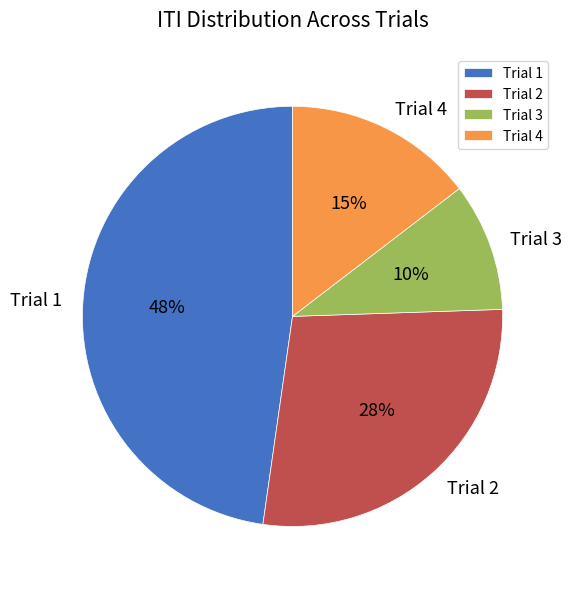

Is Trial 3 the majority of the pie?

No